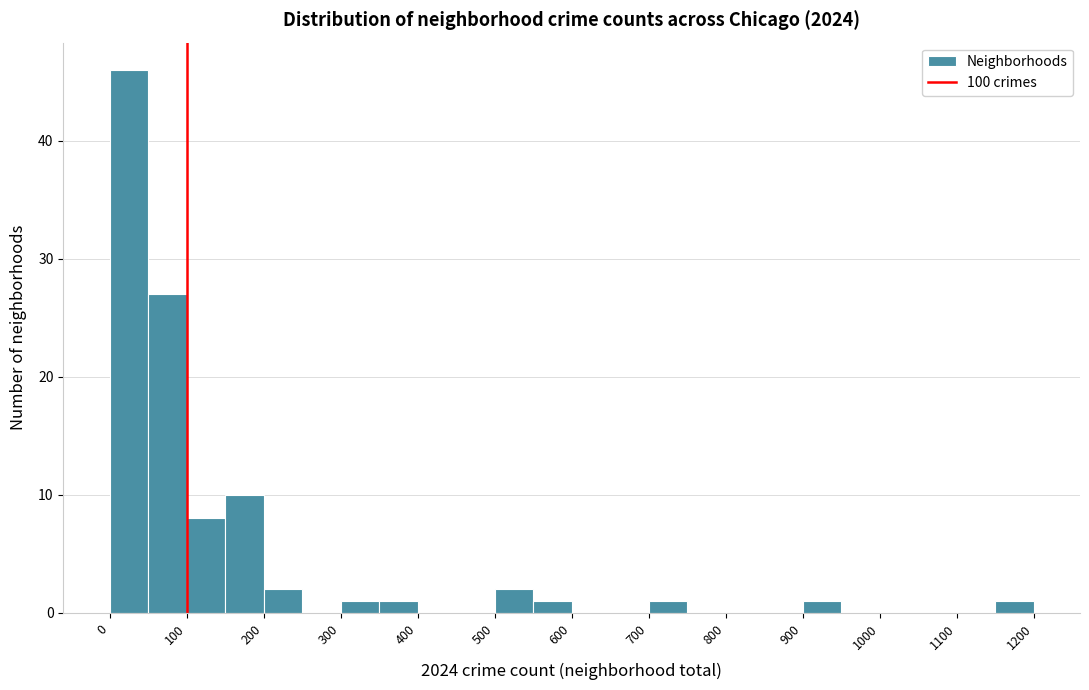

Reading left to right, transcribe this chart: for each bar, give the range it covers on the x-axis and its height. The values are not printed on the chart, so give them approximately, as read against the axis.

0 to 50: 46
50 to 100: 27
100 to 150: 8
150 to 200: 10
200 to 250: 2
250 to 300: 0
300 to 350: 1
350 to 400: 1
400 to 450: 0
450 to 500: 0
500 to 550: 2
550 to 600: 1
600 to 650: 0
650 to 700: 0
700 to 750: 1
750 to 800: 0
800 to 850: 0
850 to 900: 0
900 to 950: 1
950 to 1000: 0
1000 to 1050: 0
1050 to 1100: 0
1100 to 1150: 0
1150 to 1200: 1